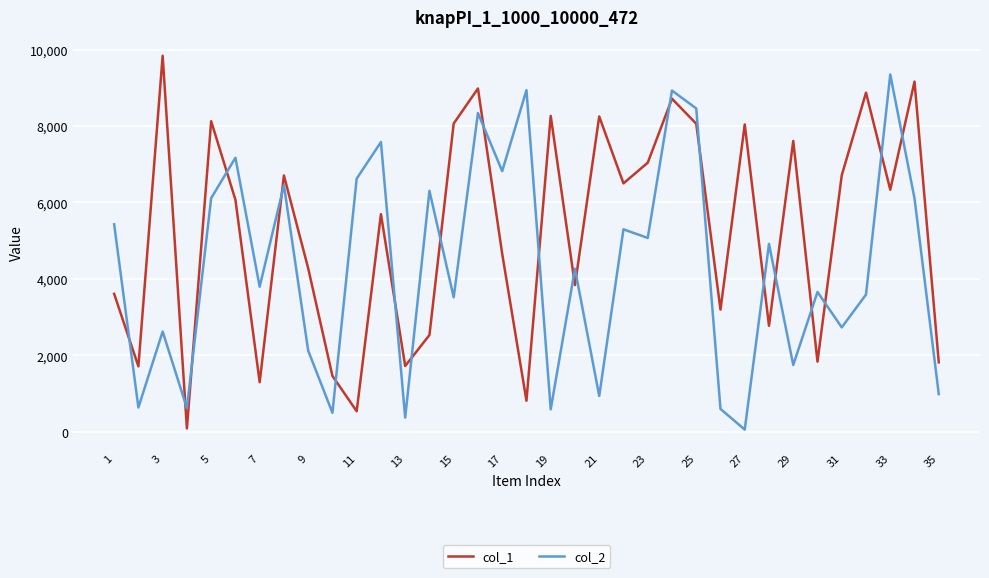

Which series ends up on top after the final intersection of col_2 and col_1?

col_1